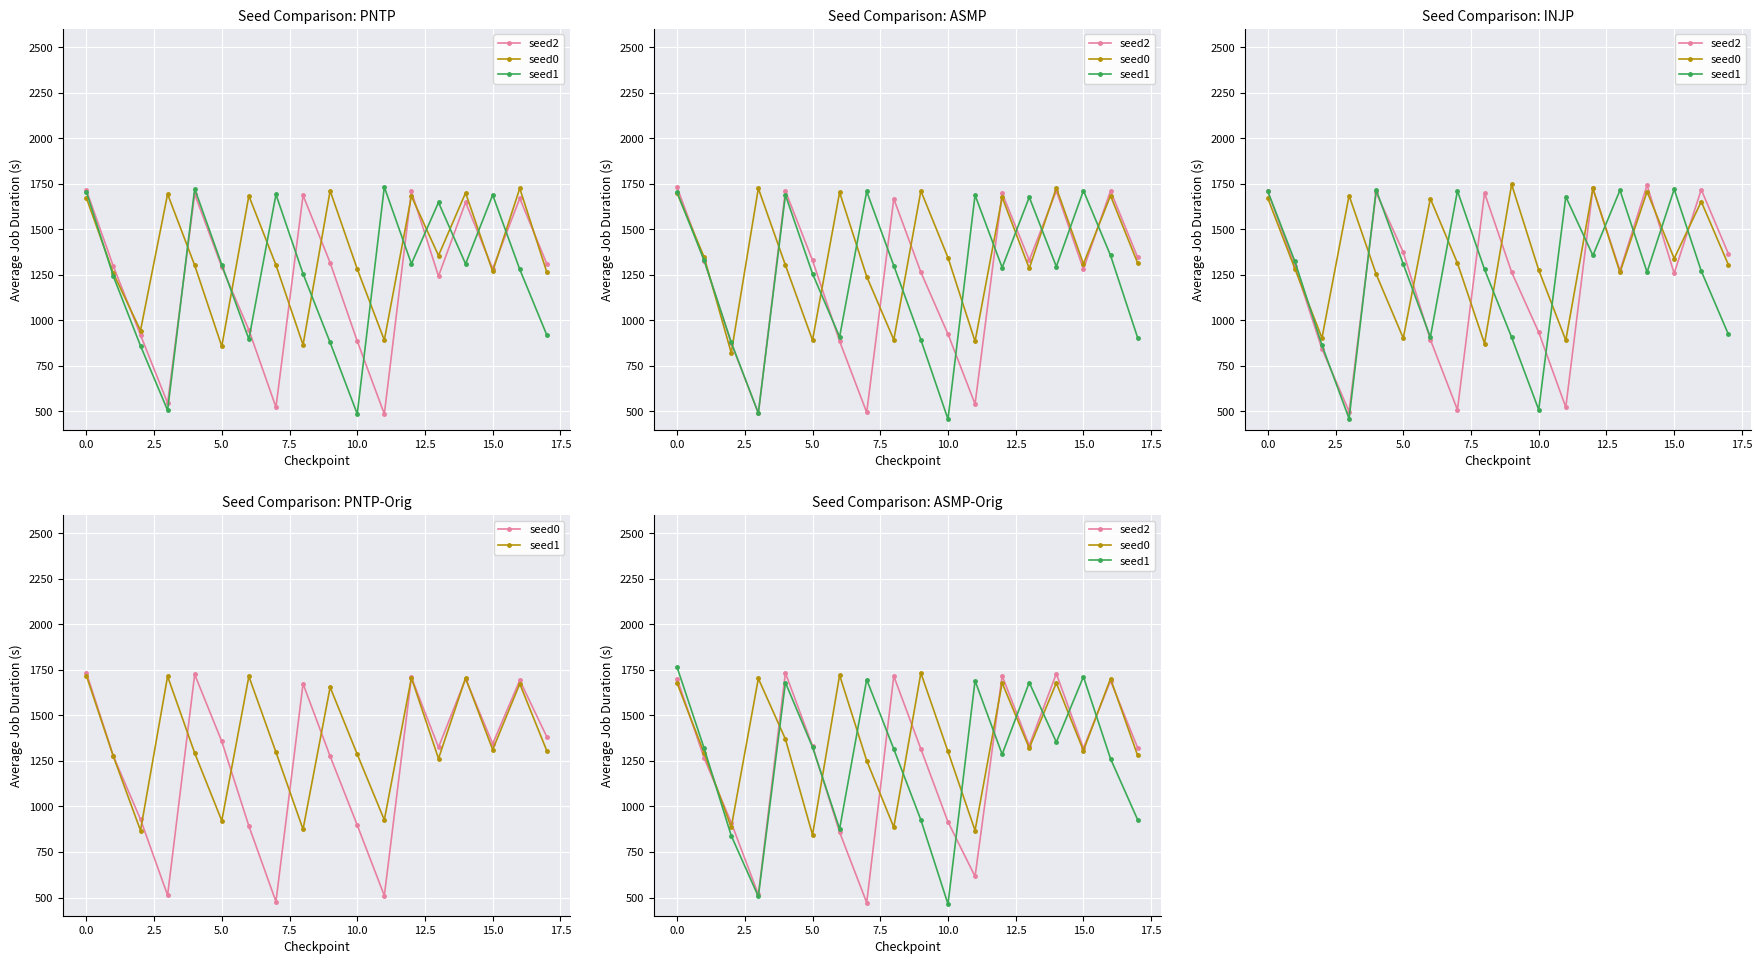

What are all the series names shown in the legend?

seed2, seed0, seed1